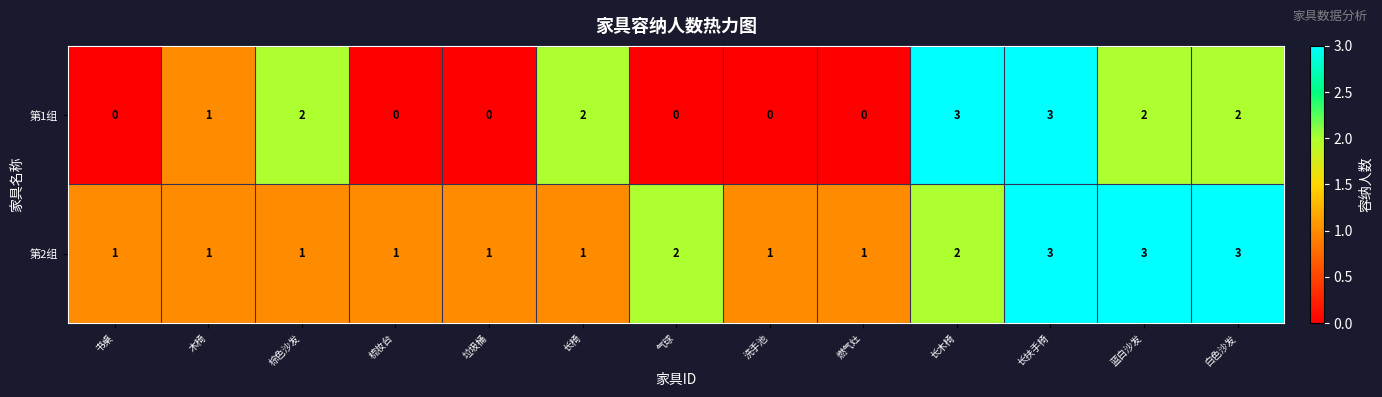

Reading right to left, list all the values displayed in this chart.

第1组: 2	2	3	3	0	0	0	2	0	0	2	1	0
第2组: 3	3	3	2	1	1	2	1	1	1	1	1	1